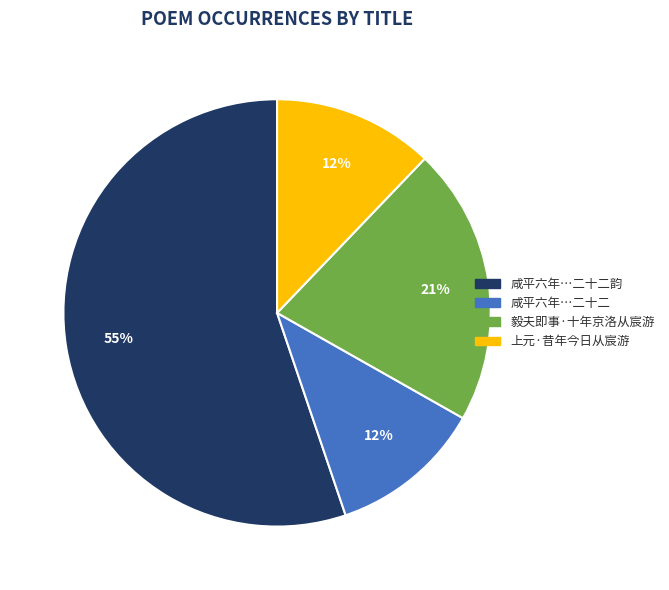

The 上元·昔年今日从宸游 slice represents 5% of the pie. True or false?

False